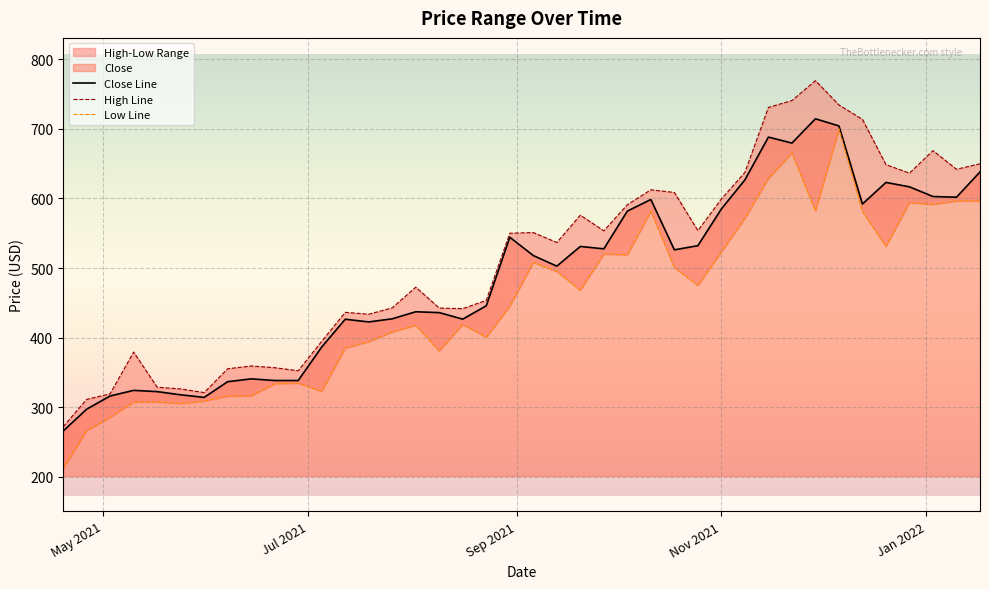

What is the minimum value for Close Line?

265.4